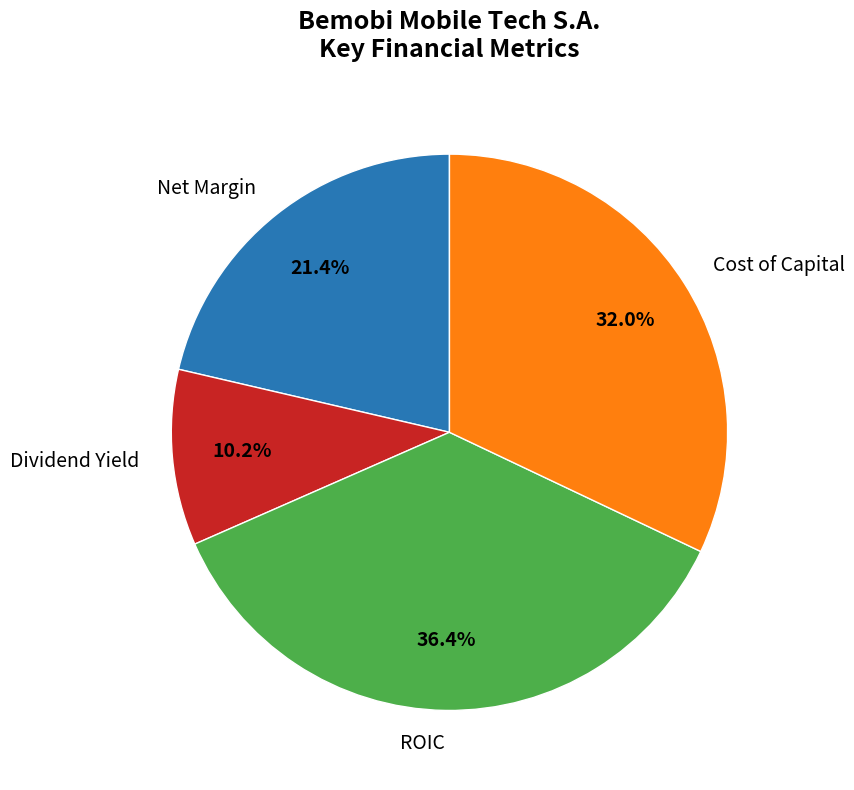

Is Cost of Capital the majority of the pie?

No